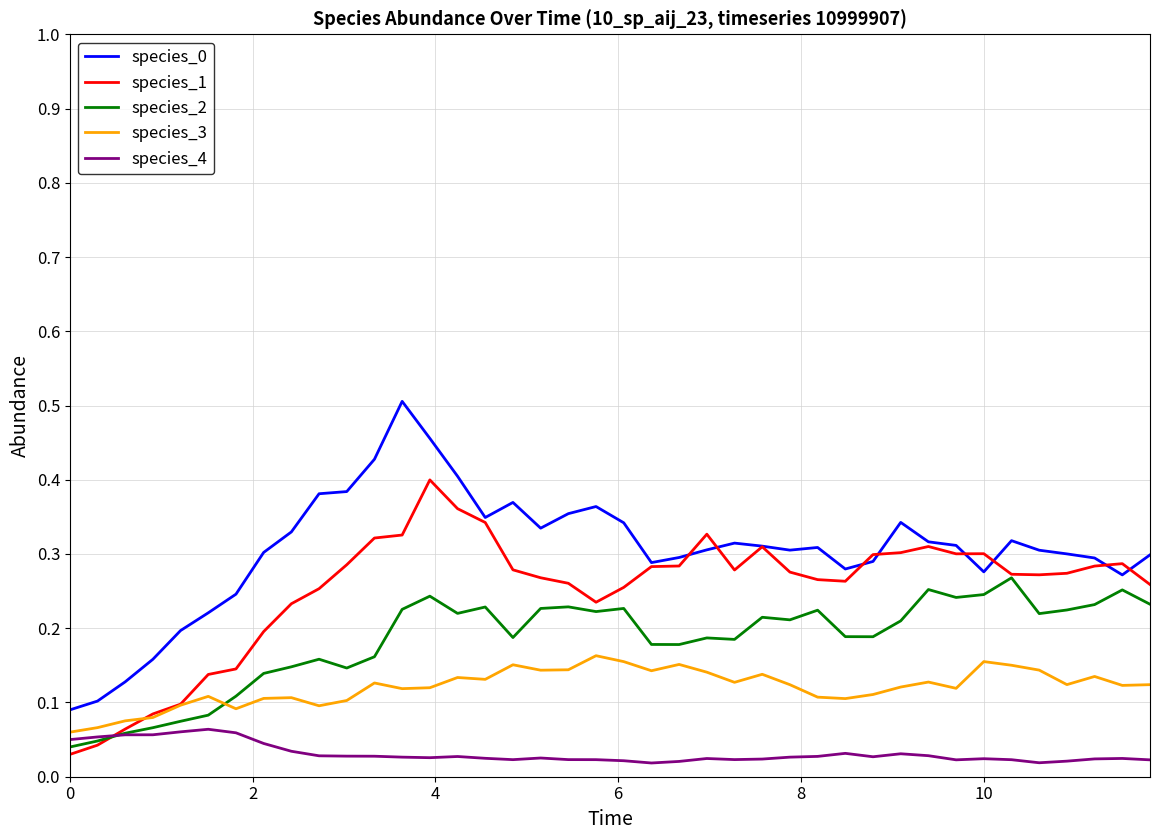

Count the species_3 values in the range 0 to 1.

40